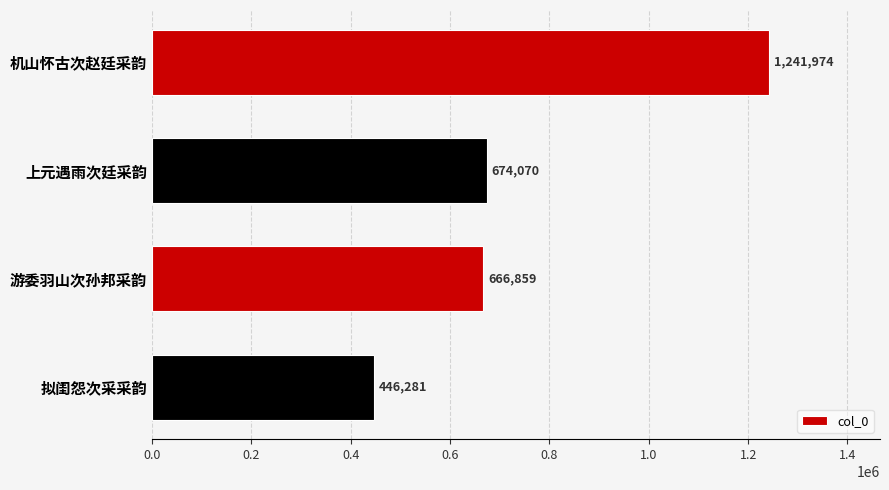

Does the chart contain stacked bars?

No